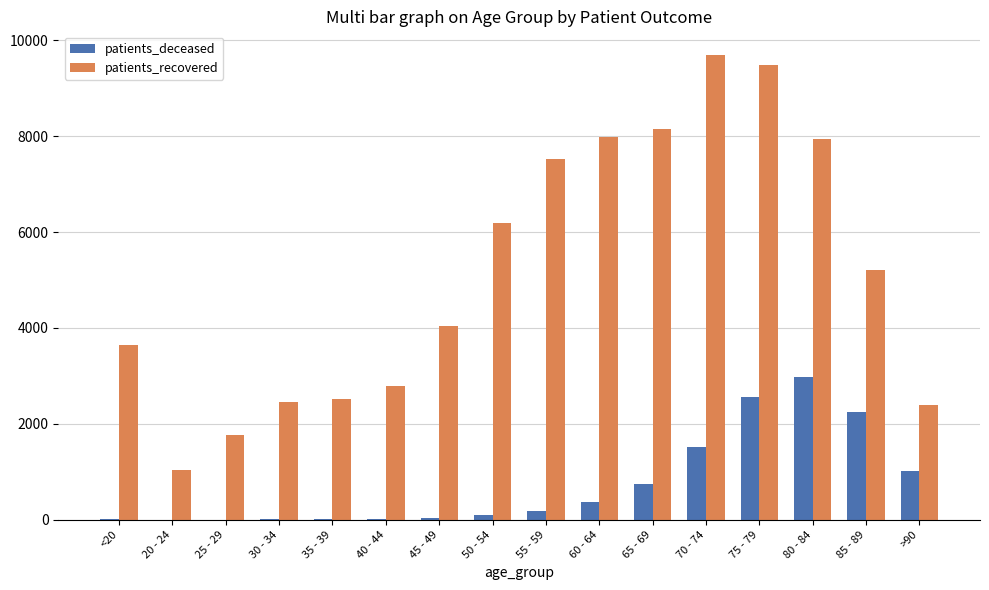

At which label does patients_recovered first exceed 5212?

50 - 54